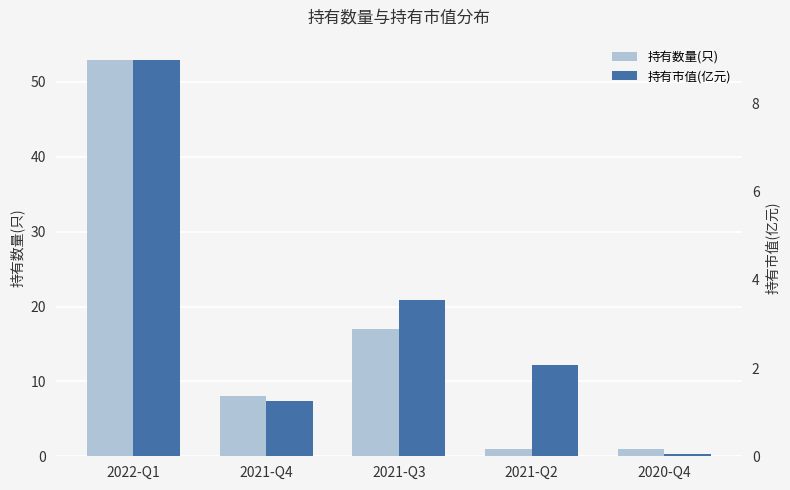

What is the maximum value shown in the chart?

53.0